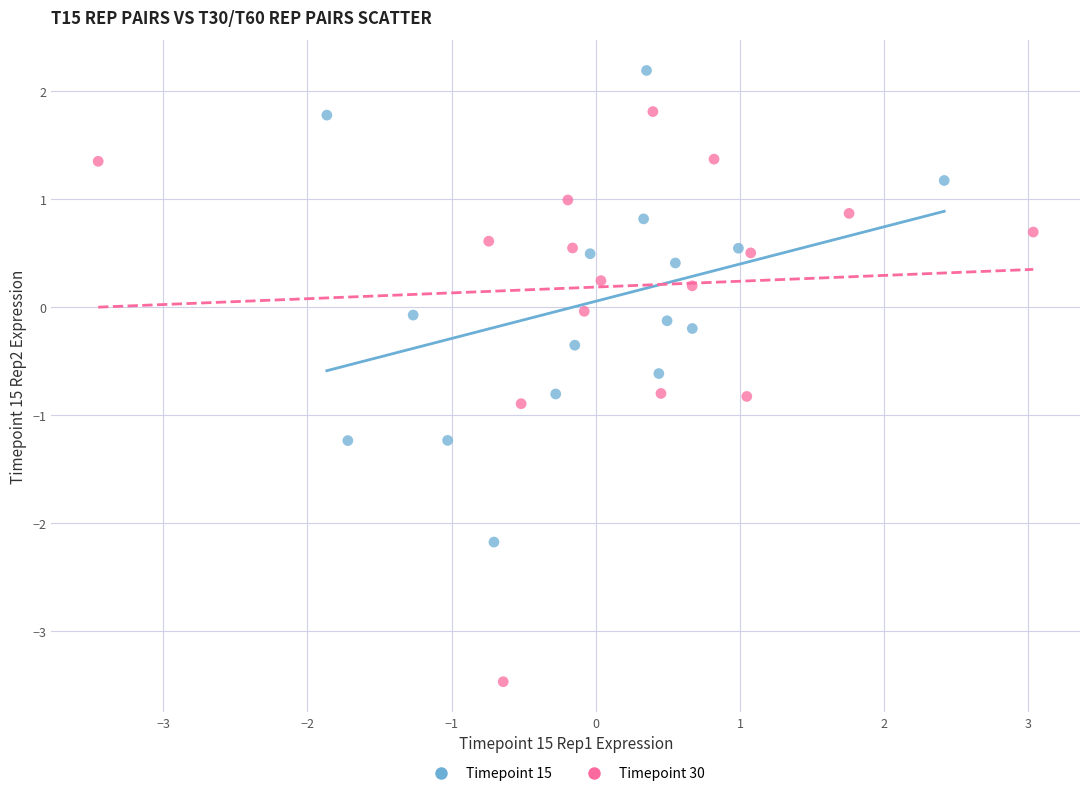

Which series has the largest Y range (max minus min)?

Timepoint 30